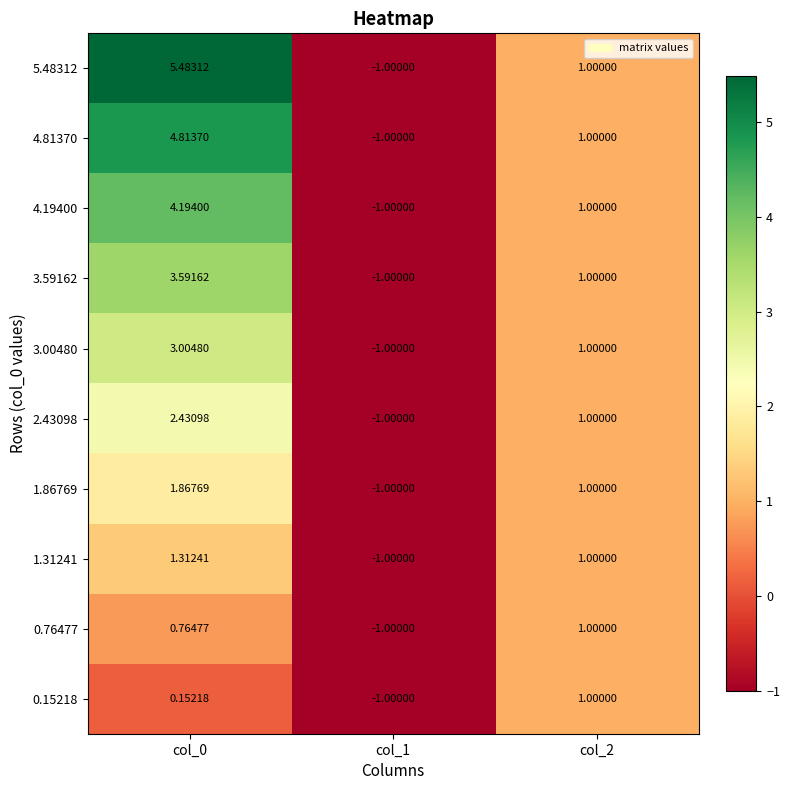

How many series are shown in this chart?

10